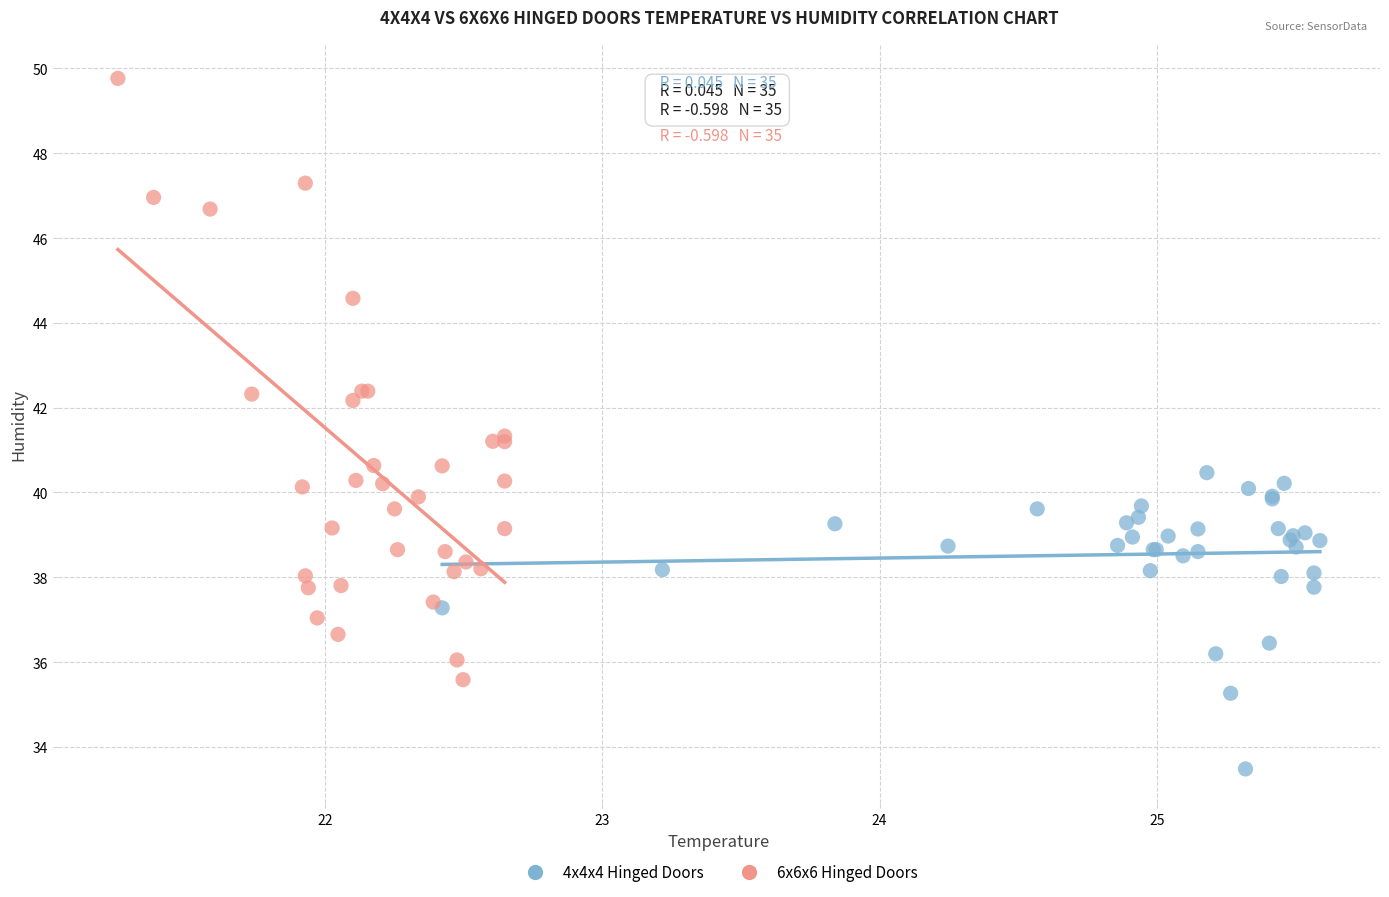

Which series reaches the maximum Y coordinate?

6x6x6 Hinged Doors